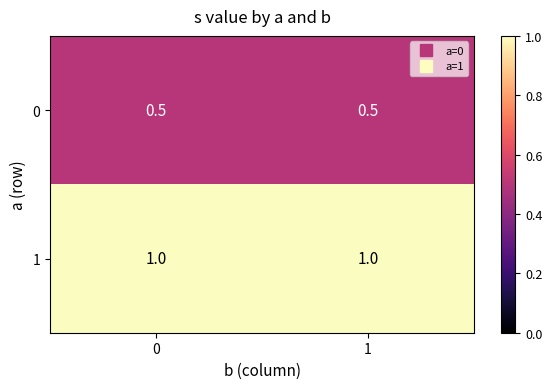

Count the number of categories in the chart.

2